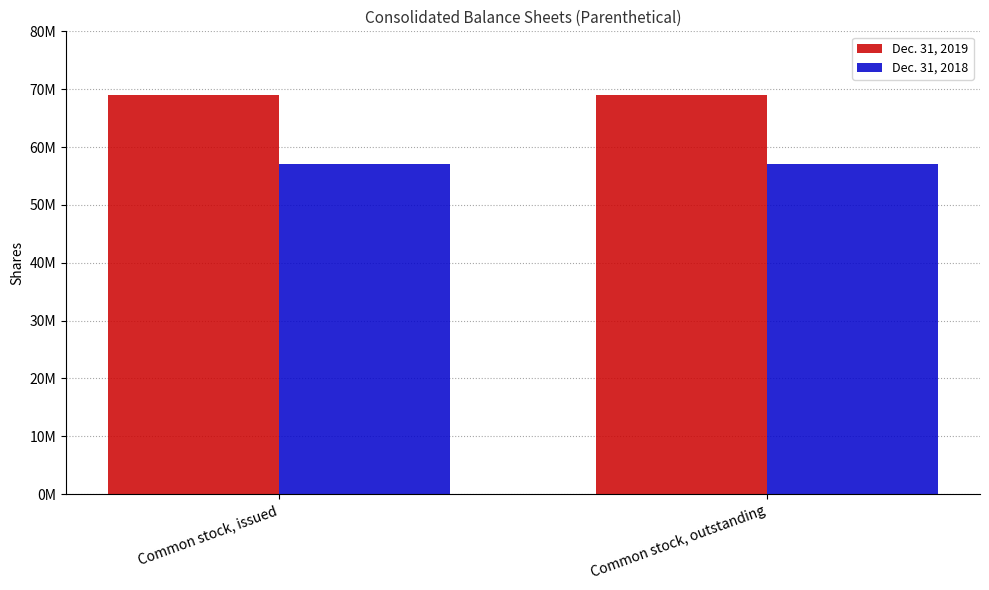

List the series in order of their overall mean, lowest first.

Dec. 31, 2018, Dec. 31, 2019